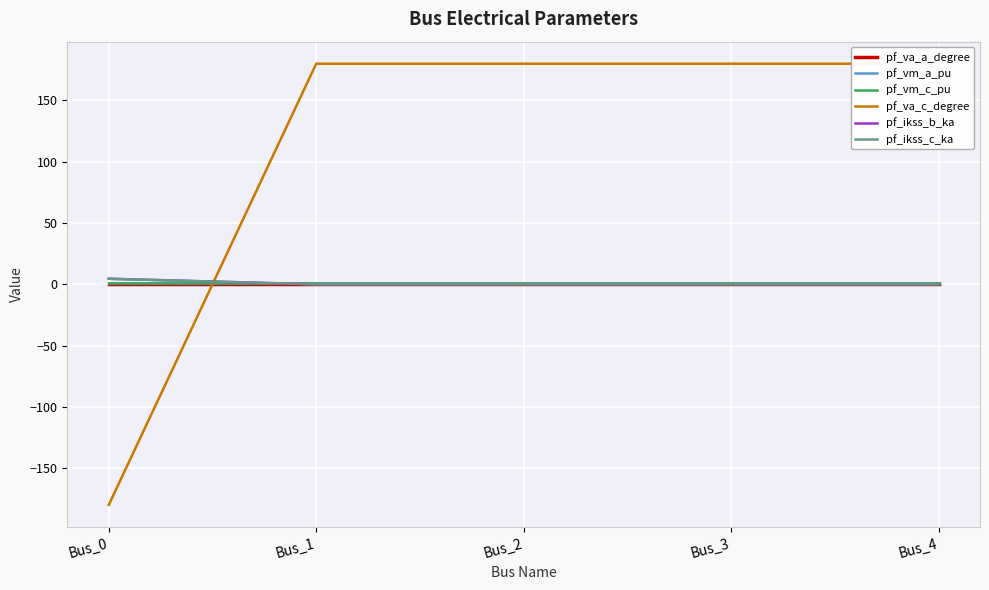

Is the value of pf_ikss_b_ka at Bus_4 greater than the value of pf_vm_c_pu at Bus_1?

No